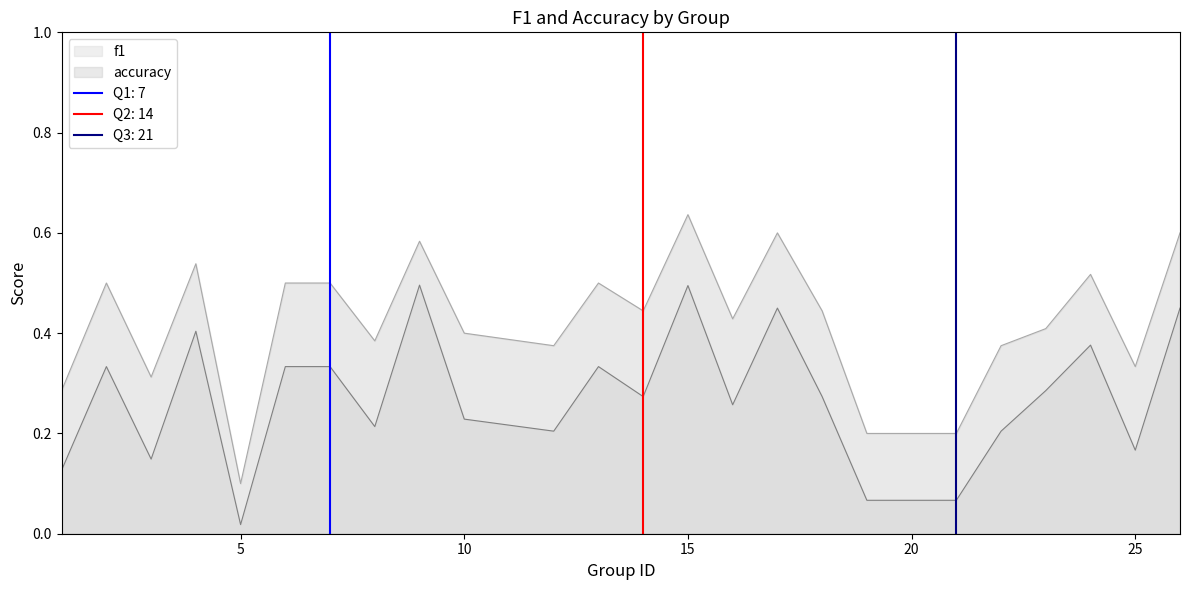

Which series has the largest range (max minus min)?

accuracy